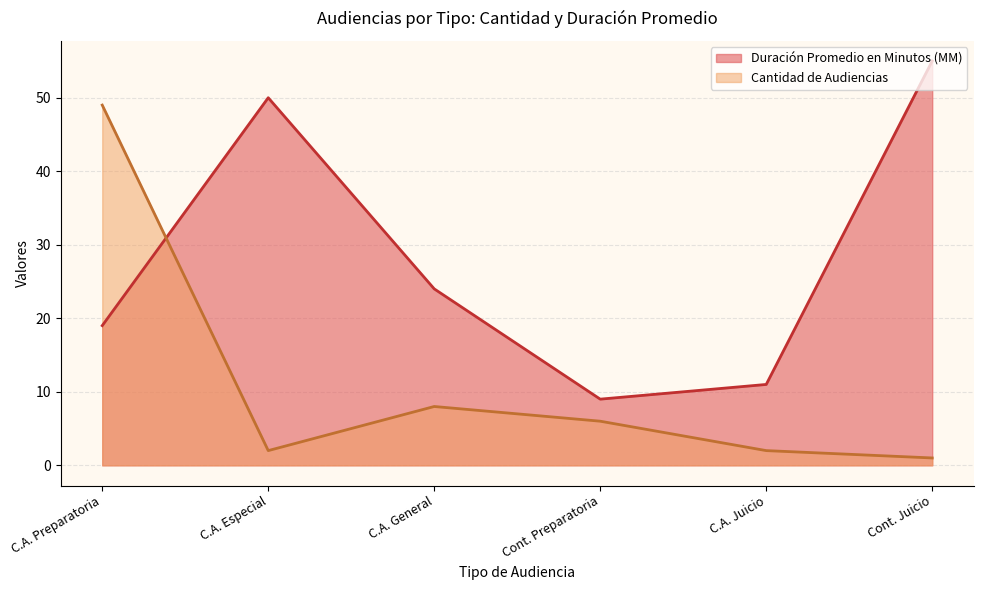

What position from the right is Cont. Preparatoria?

3